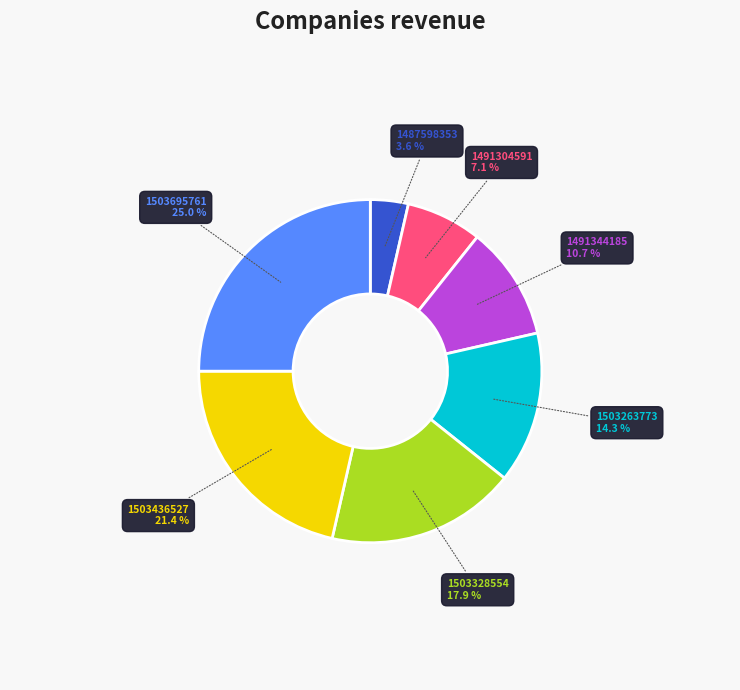

Does any single category account for the majority?

No